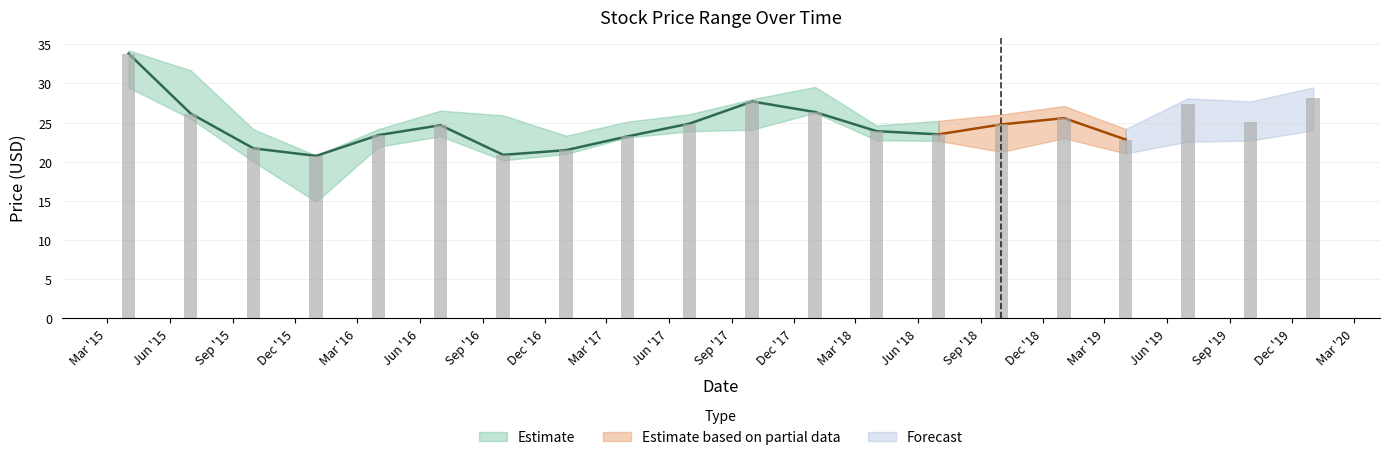

Reading right to left, list all the values displayed in this chart.

High: 29.5	27.7	28.1	24.2	27.1	26.0	25.2	24.6	29.6	28.0	26.1	25.1	23.3	25.9	26.5	24.2	20.8	24.1	31.7	34.2
Low: 24.0	22.7	22.5	21.1	23.0	21.3	22.7	22.8	26.3	24.1	23.9	23.1	21.0	20.2	23.3	21.9	14.9	20.0	25.5	29.5
Close: 28.1	25.1	27.4	22.8	25.6	24.8	23.5	23.9	26.4	27.7	24.9	23.2	21.5	20.9	24.7	23.4	20.8	21.7	26.2	33.8